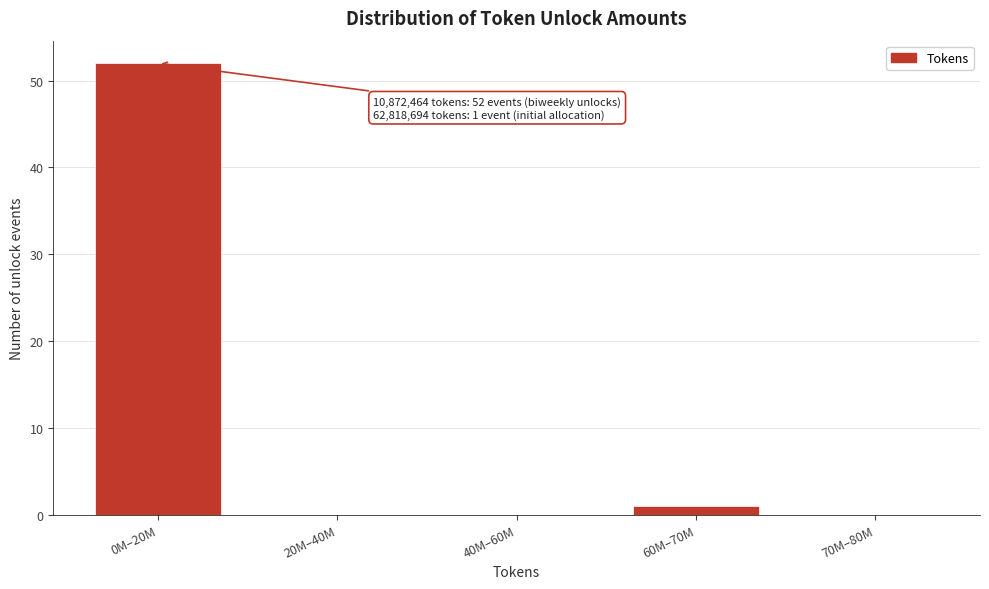

Reading left to right, what are all the values shown in this chart?

0M–20M=52	20M–40M=0	40M–60M=0	60M–70M=1	70M–80M=0